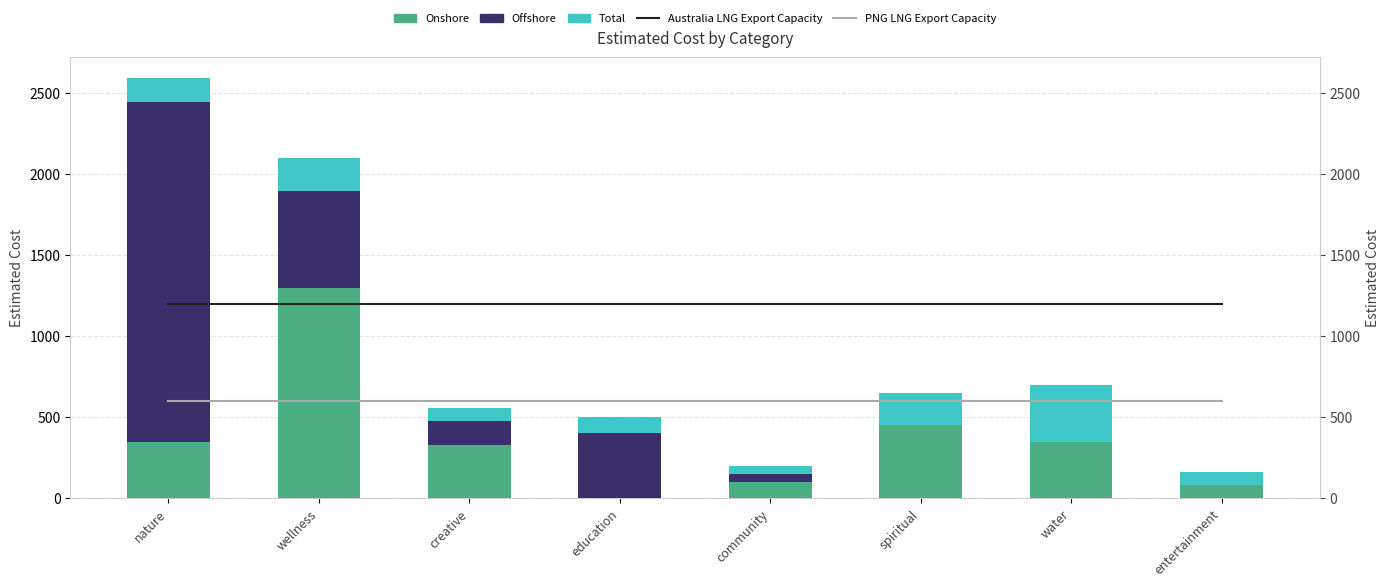

Reading left to right, list all the values displayed in this chart.

Australia LNG Export Capacity: 1200	1200	1200	1200	1200	1200	1200	1200
PNG LNG Export Capacity: 600	600	600	600	600	600	600	600
Onshore: 346	1300	330	0	100	450	350	80
Offshore: 2100	600	150	400	50	0	0	0
Total: 150	200	80	100	50	200	350	80